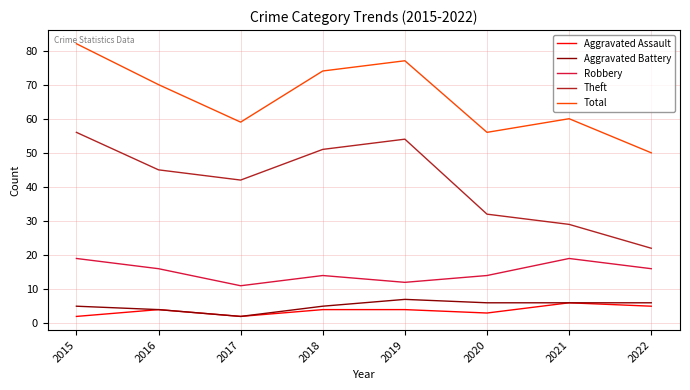

The Total series shows 17 at 2017. True or false?

False